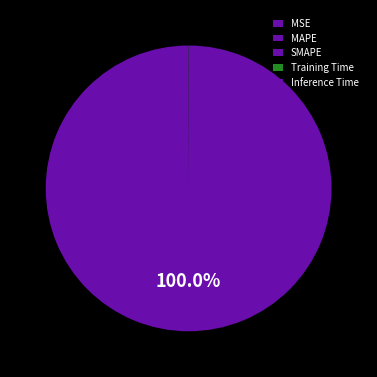

Which category has the biggest portion of the pie?

MAPE